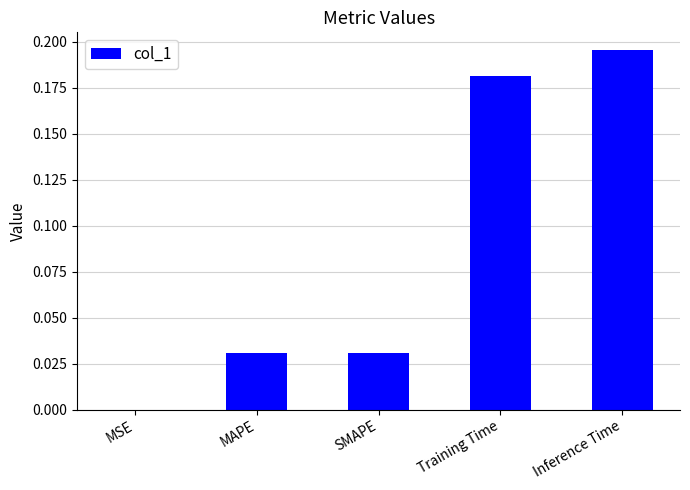

Which category has the highest value across all series?

Inference Time